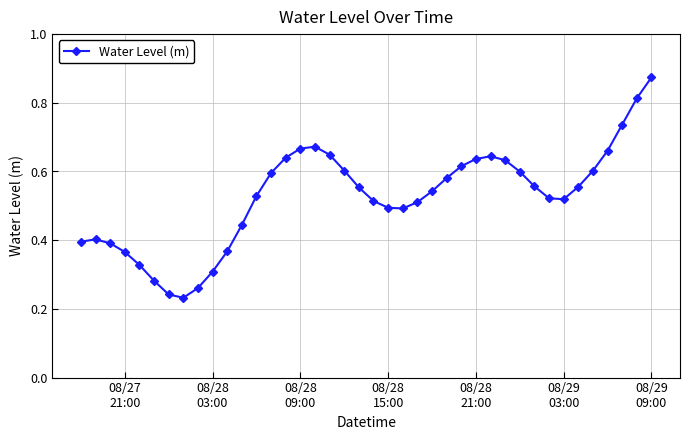

True or false: there are more than 1 points higher than both neighbors.

True